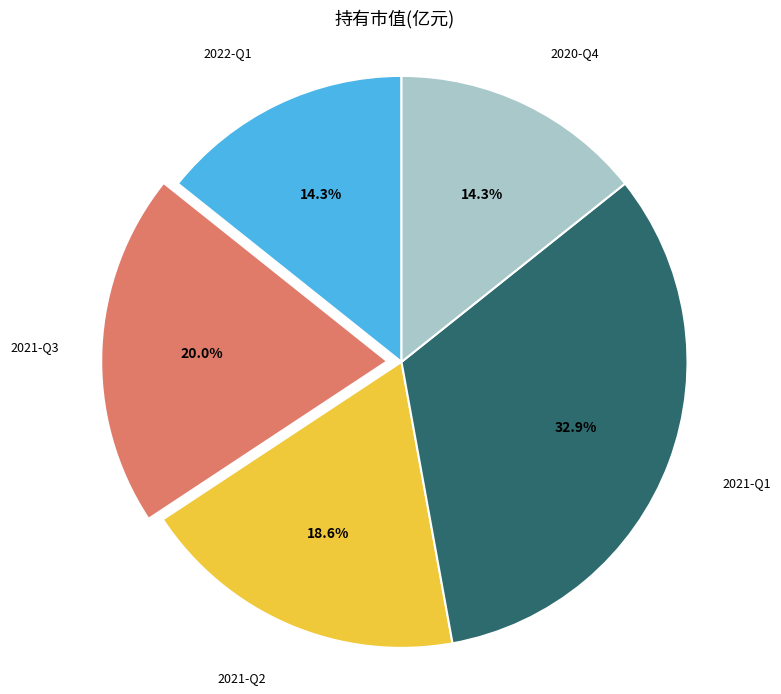

What percentage is the 2021-Q3 slice, to the nearest percent?

20%